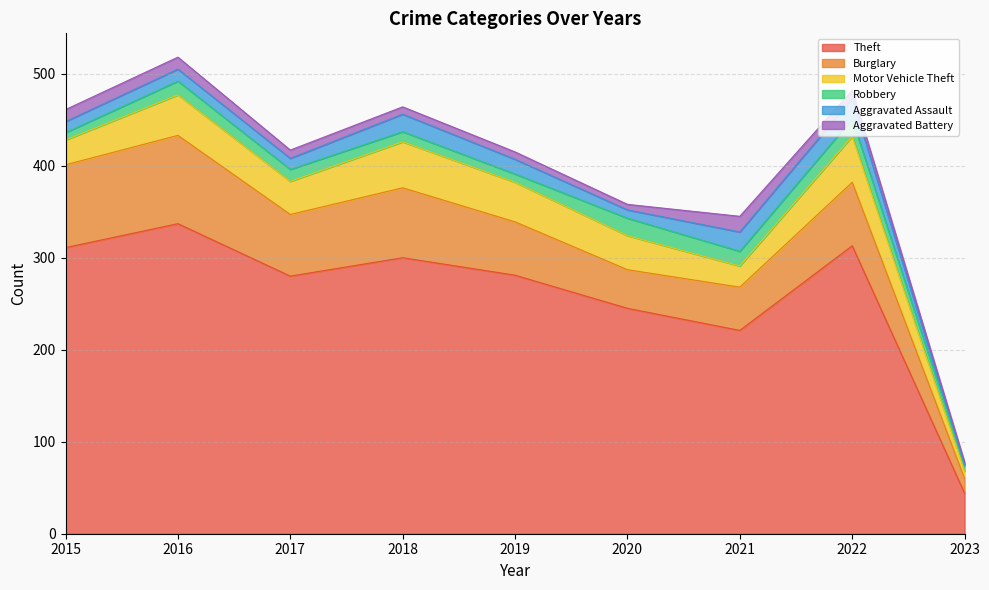

What is the approximate value of Theft at 2021, to the nearest 5?

220